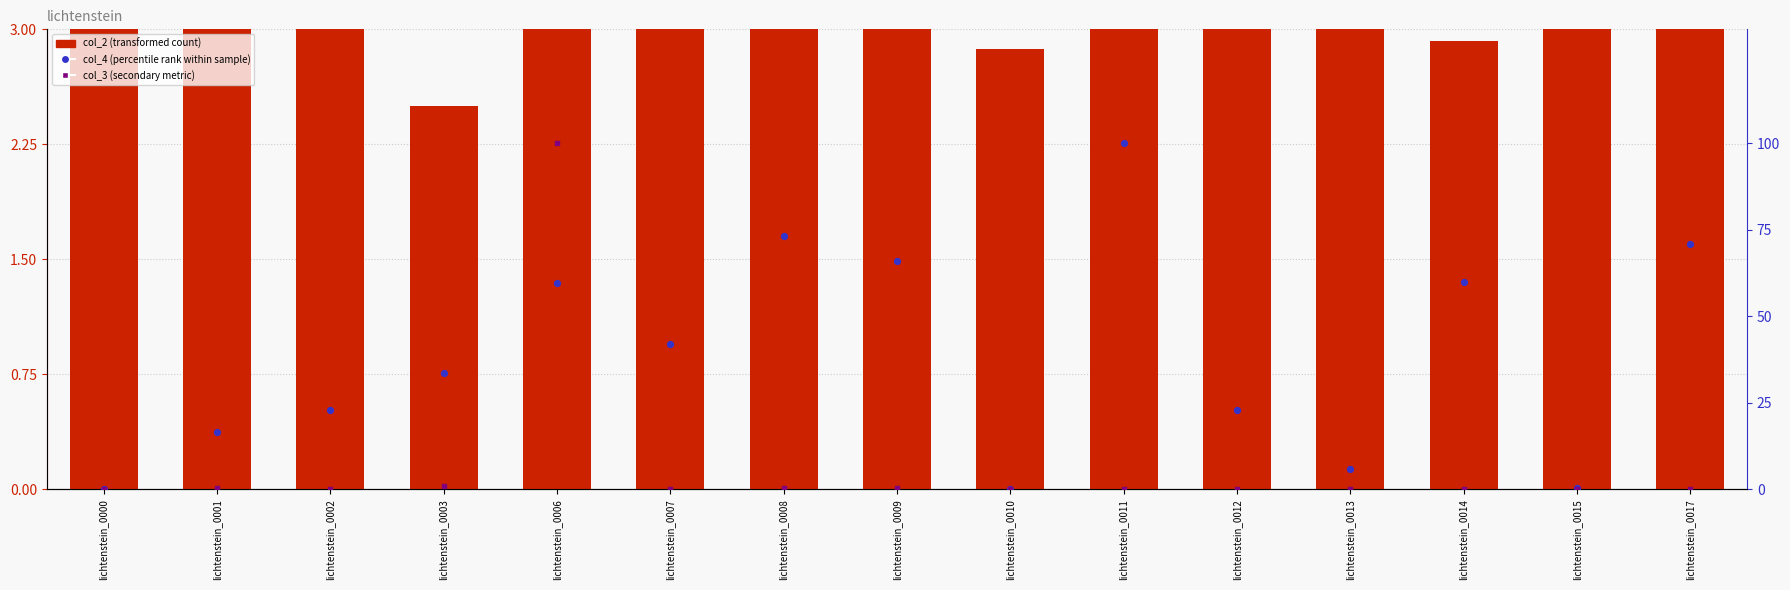

Which series has the largest Y range (max minus min)?

col_3 (secondary)